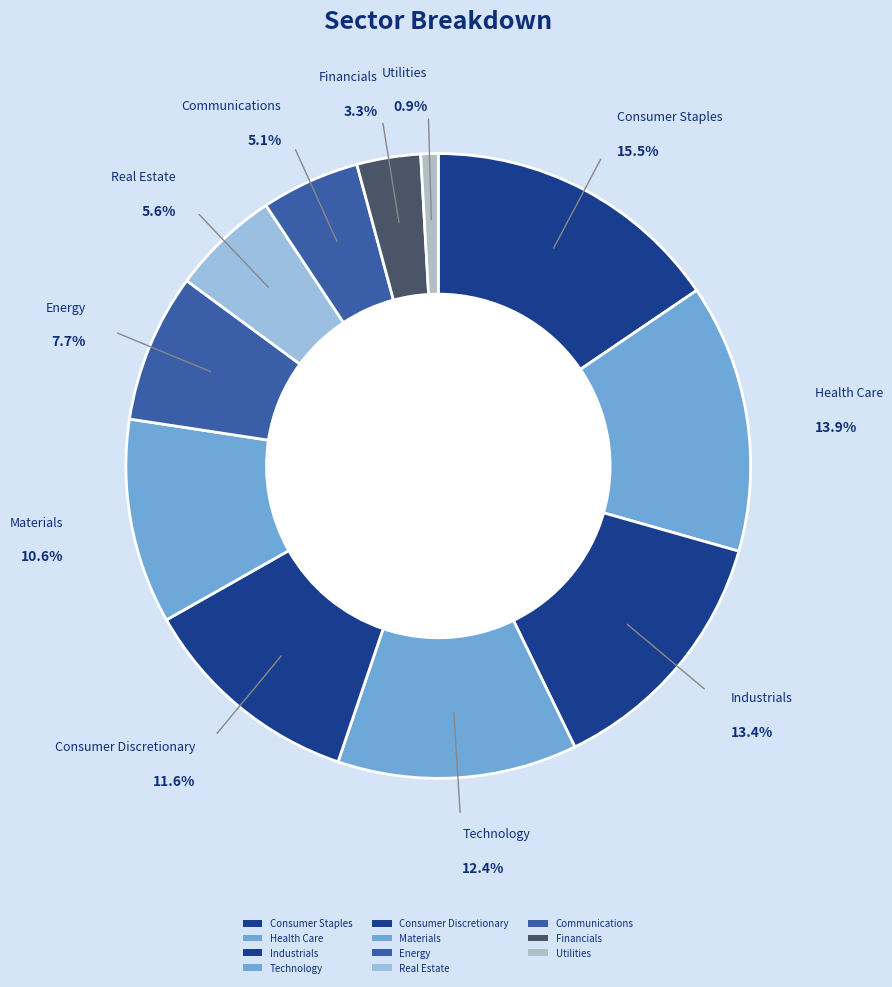

How many slices are in this pie chart?

11